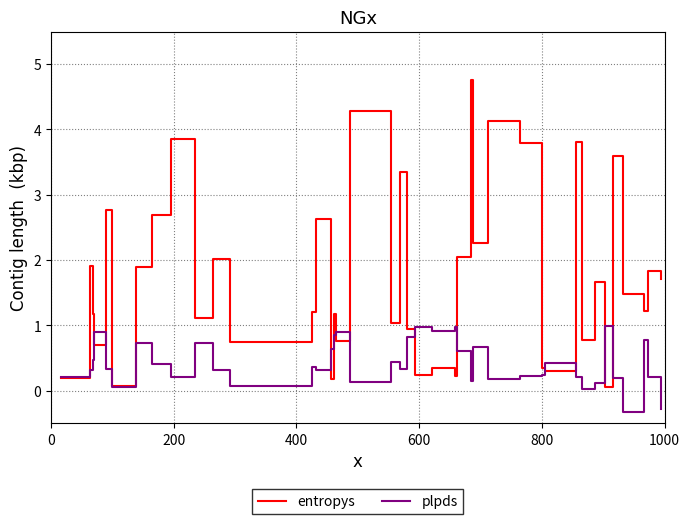

What is the minimum value shown in the chart?

-0.3